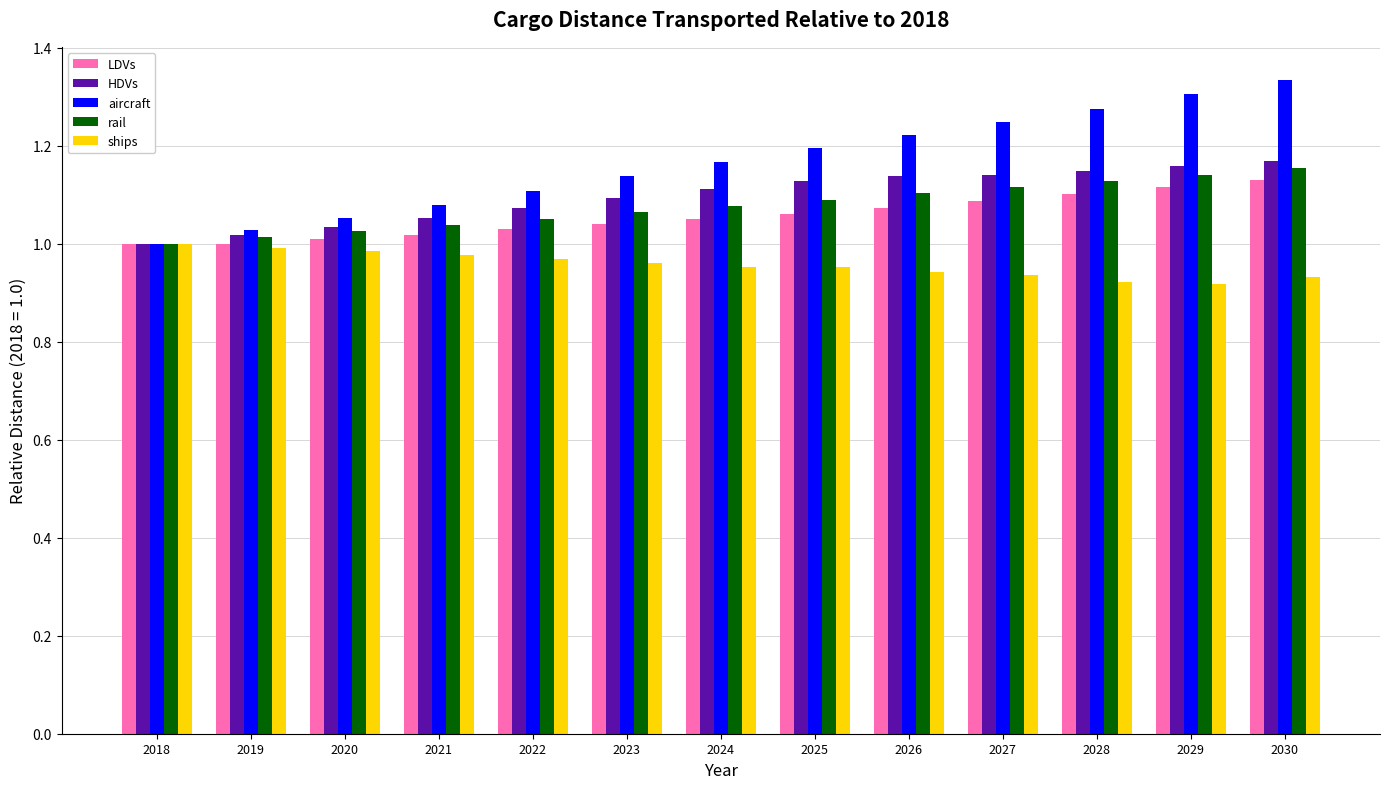

Is the value of LDVs at 2022 greater than the value of HDVs at 2026?

No